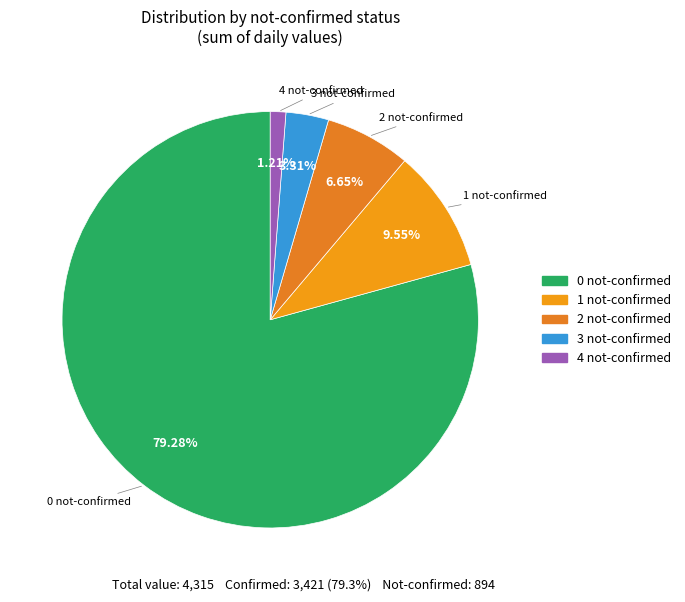

Does 1 represent more than half of the total?

No